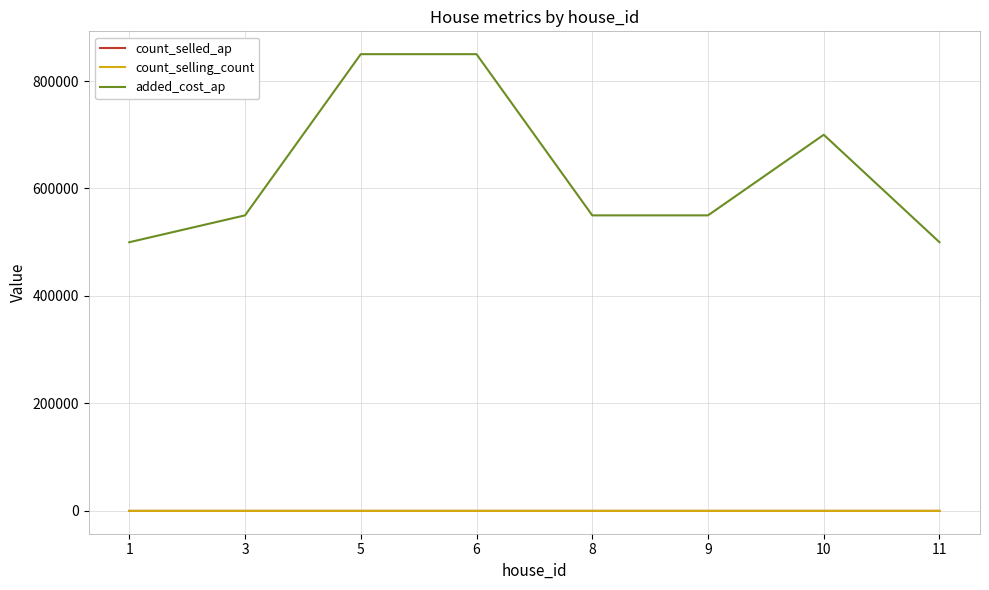

True or false: added_cost_ap and count_selling_count cross at least once.

False